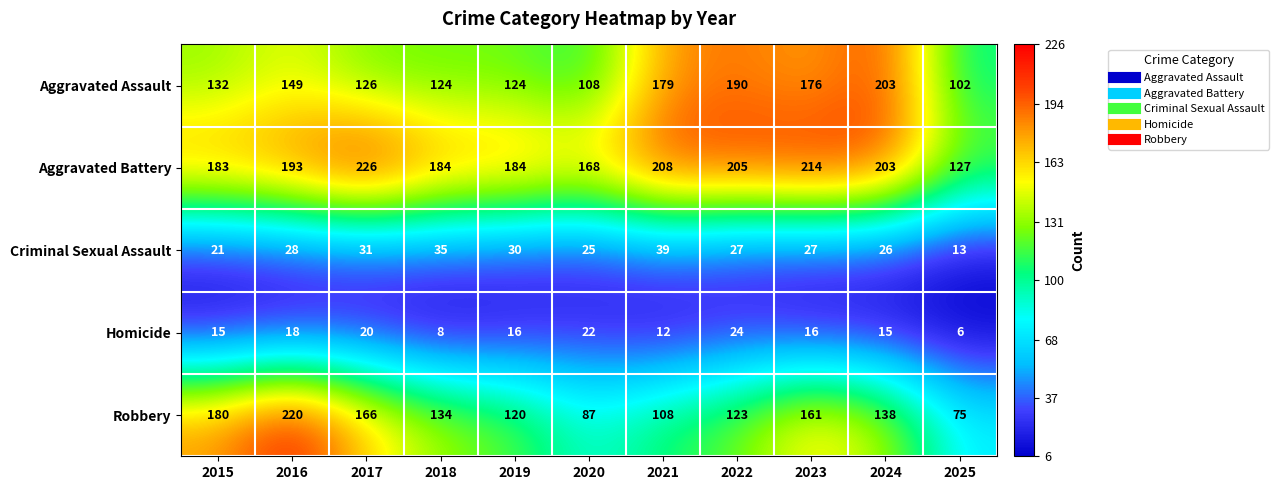

What is the difference between the Robbery values at 2017 and 2015?

14